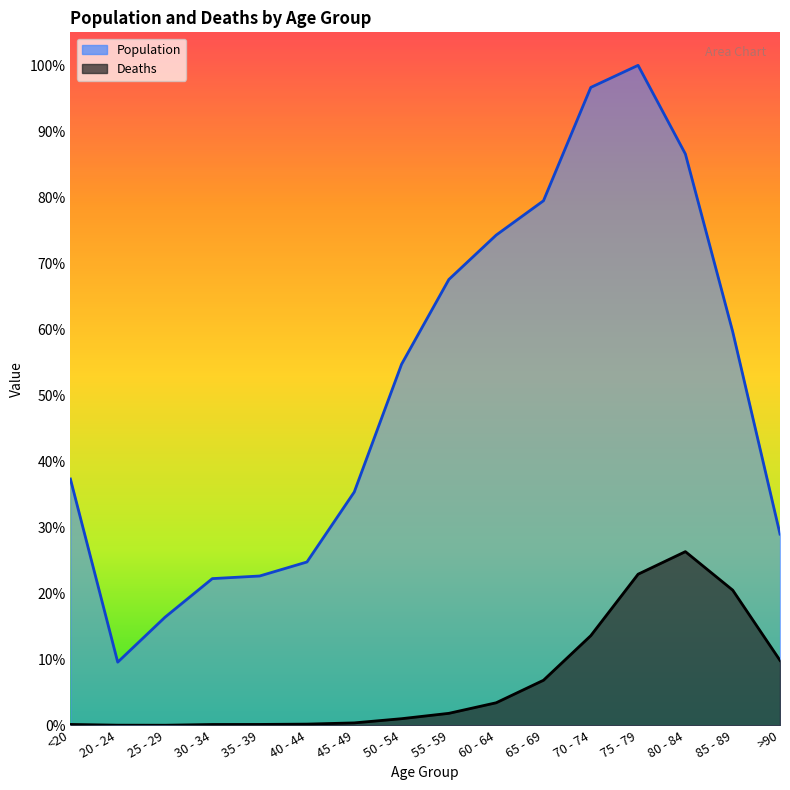

Which series has the largest total across all categories?

Population